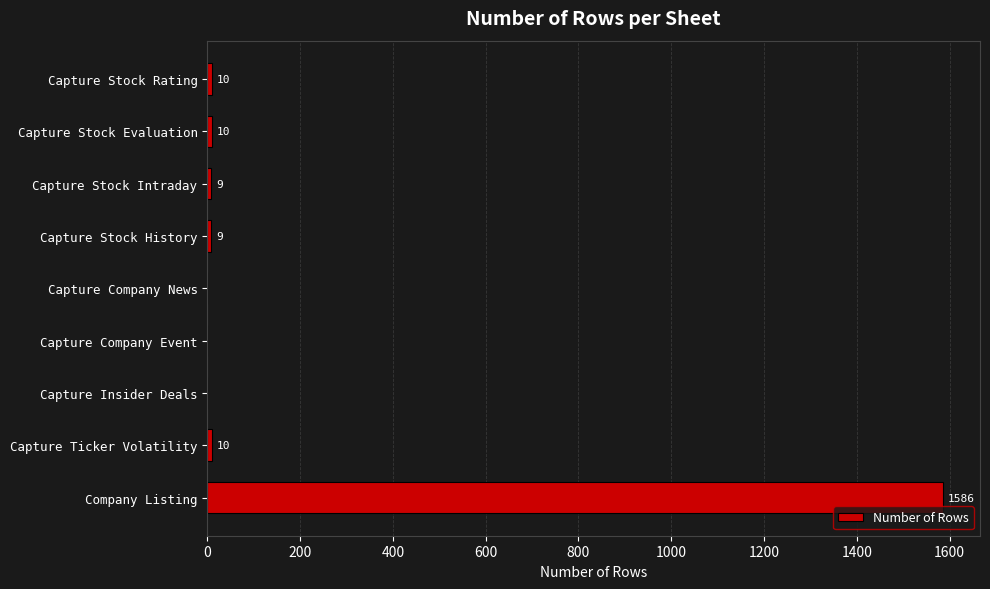

How many data points does each series have?

9